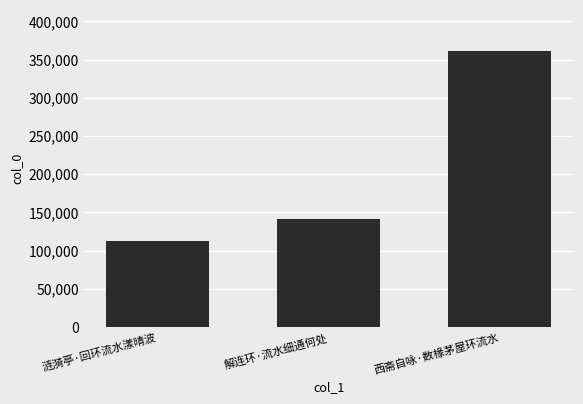

Which category has the lowest value across all series?

涟漪亭·回环流水漾晴波